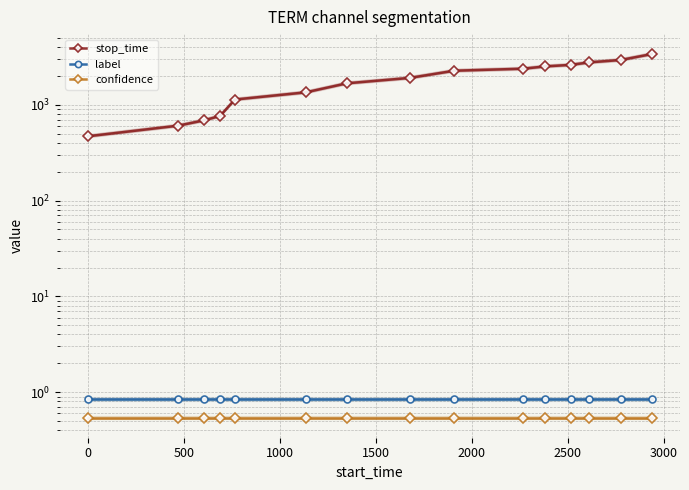

True or false: stop_time and label intersect in this chart.

False